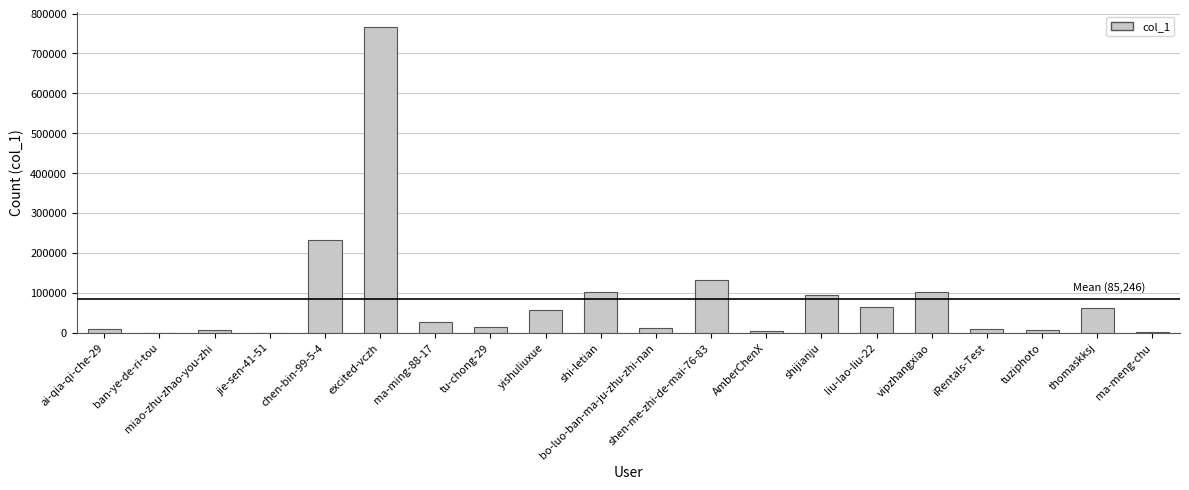

Between shijianju and tuziphoto, which is larger?

shijianju